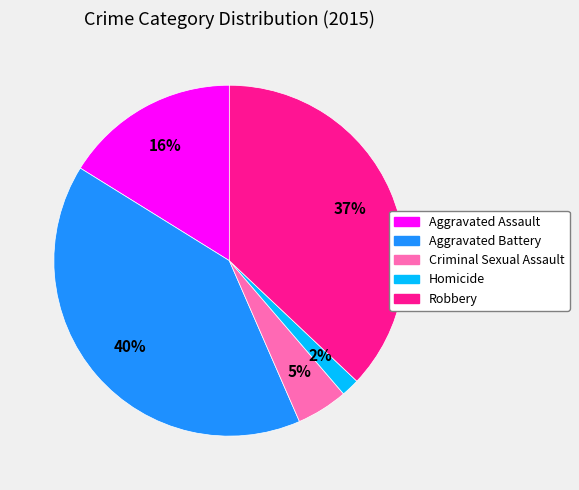

What is the ratio of the value at Aggravated Assault to the value at Robbery?

0.4